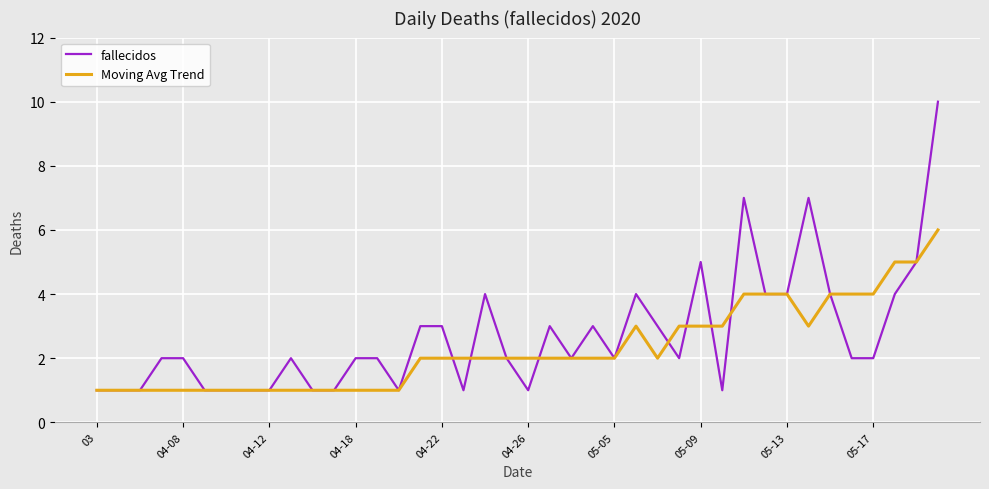

Which series has the widest spread of values?

fallecidos